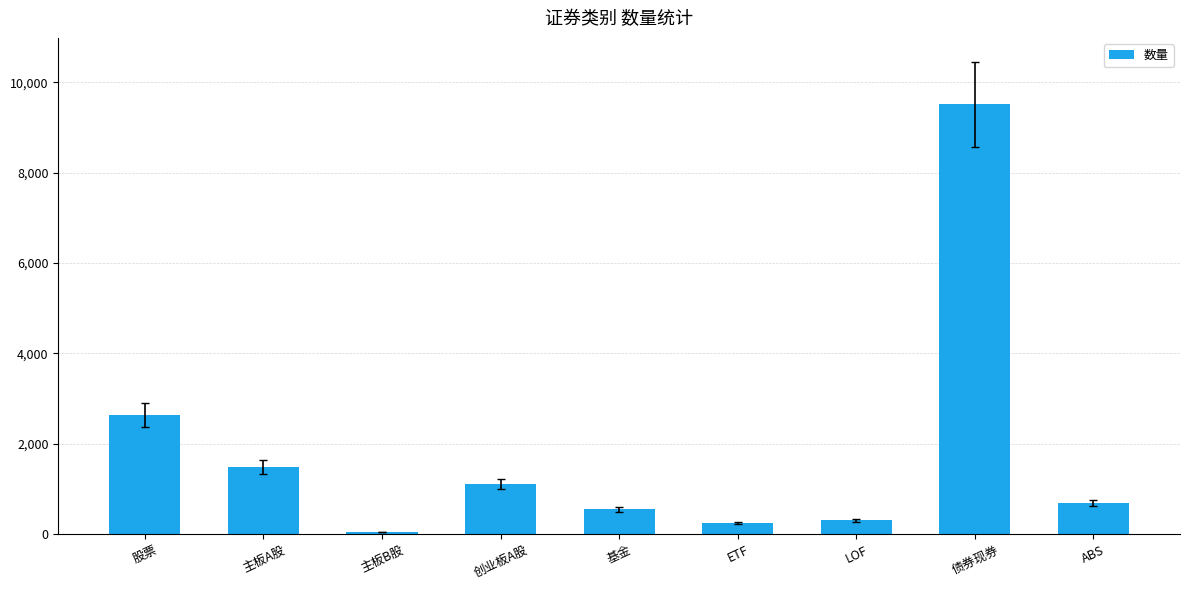

What is the sum of the values at 股票 and 基金?

3192